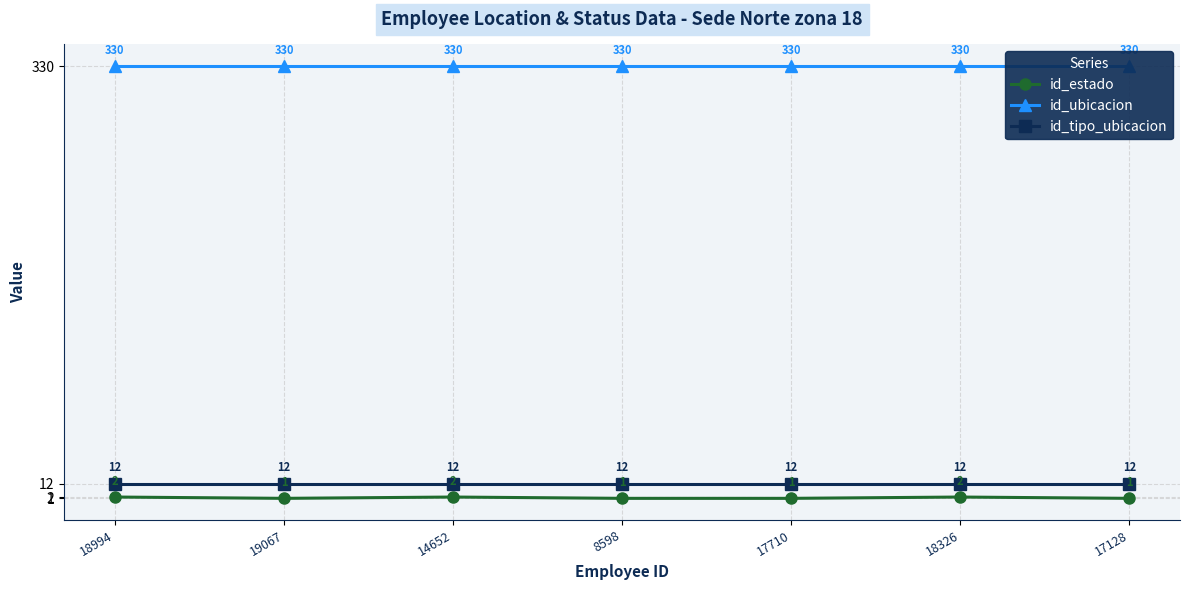

Is the value of id_tipo_ubicacion at 17128 greater than the value of id_estado at 8598?

Yes